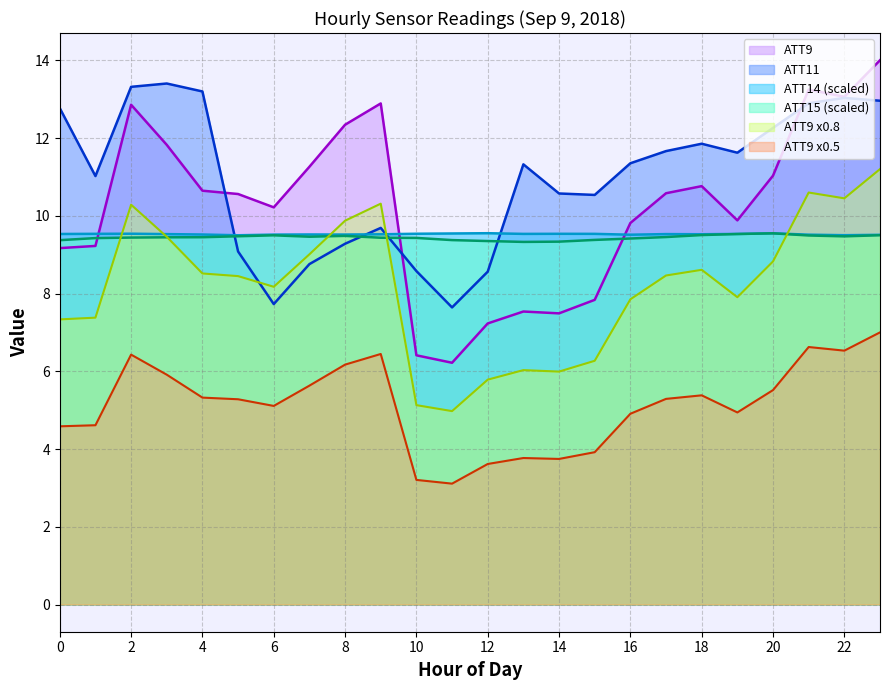

What is the value of the ATT11 point at the 10th from the left?

9.7